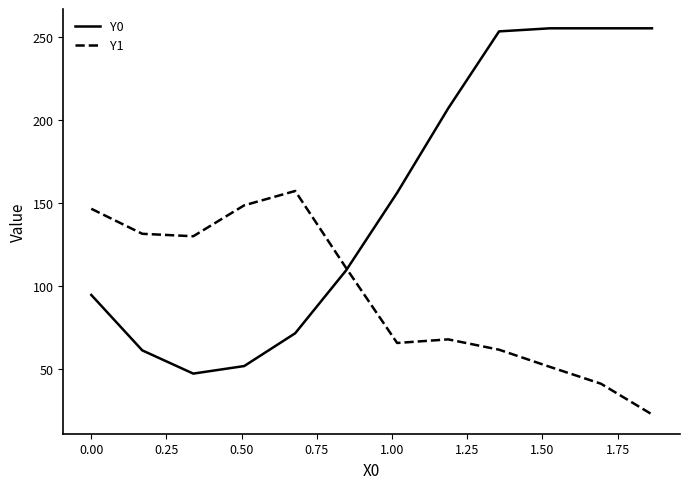

What is the greatest value displayed?

255.0